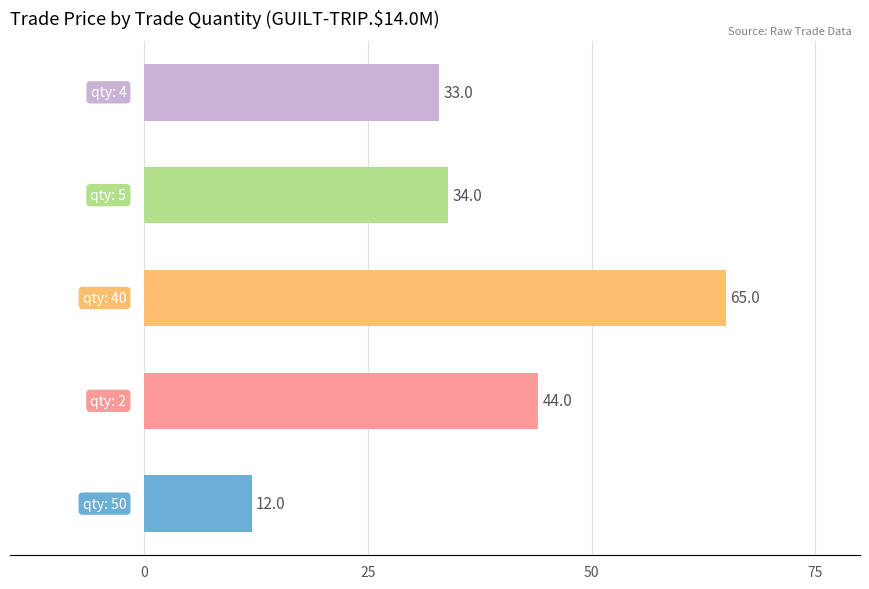

What is the sum of all values?

188